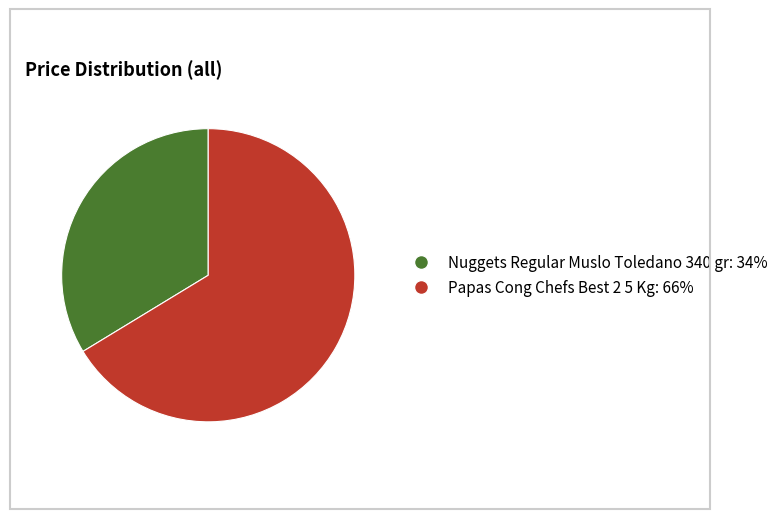

Does any single category account for the majority?

Yes